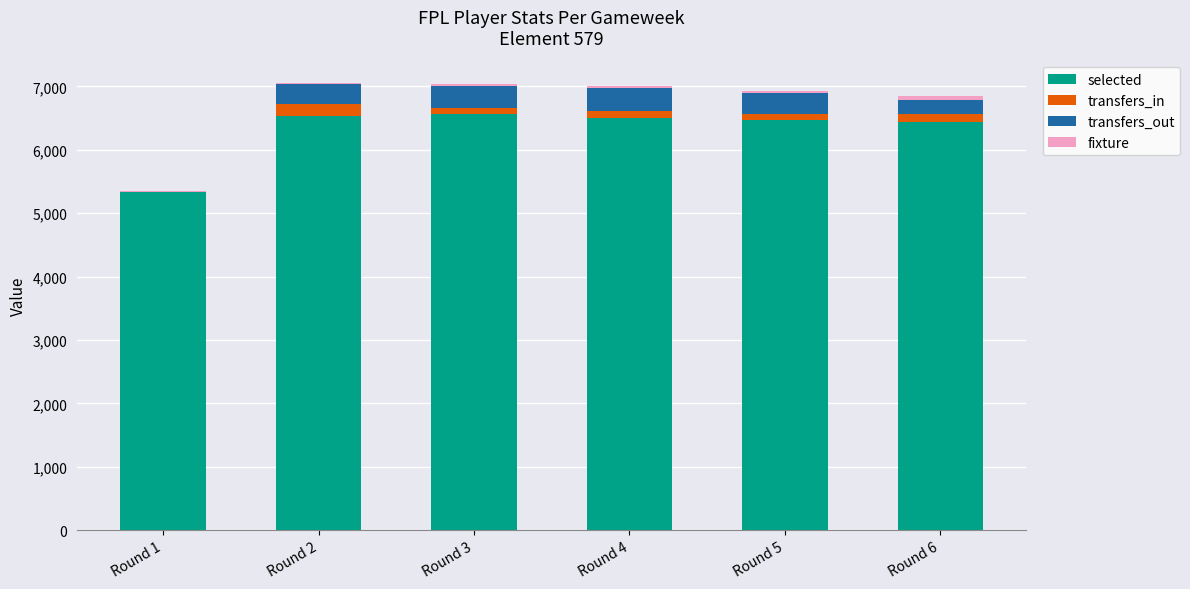

What is the maximum value for selected?

6570